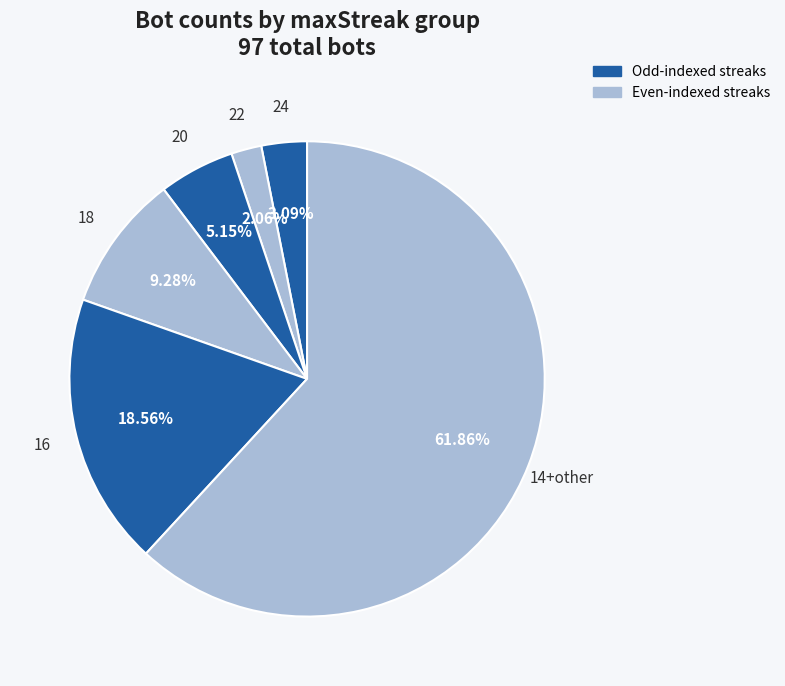

Count the number of slices in the pie.

6